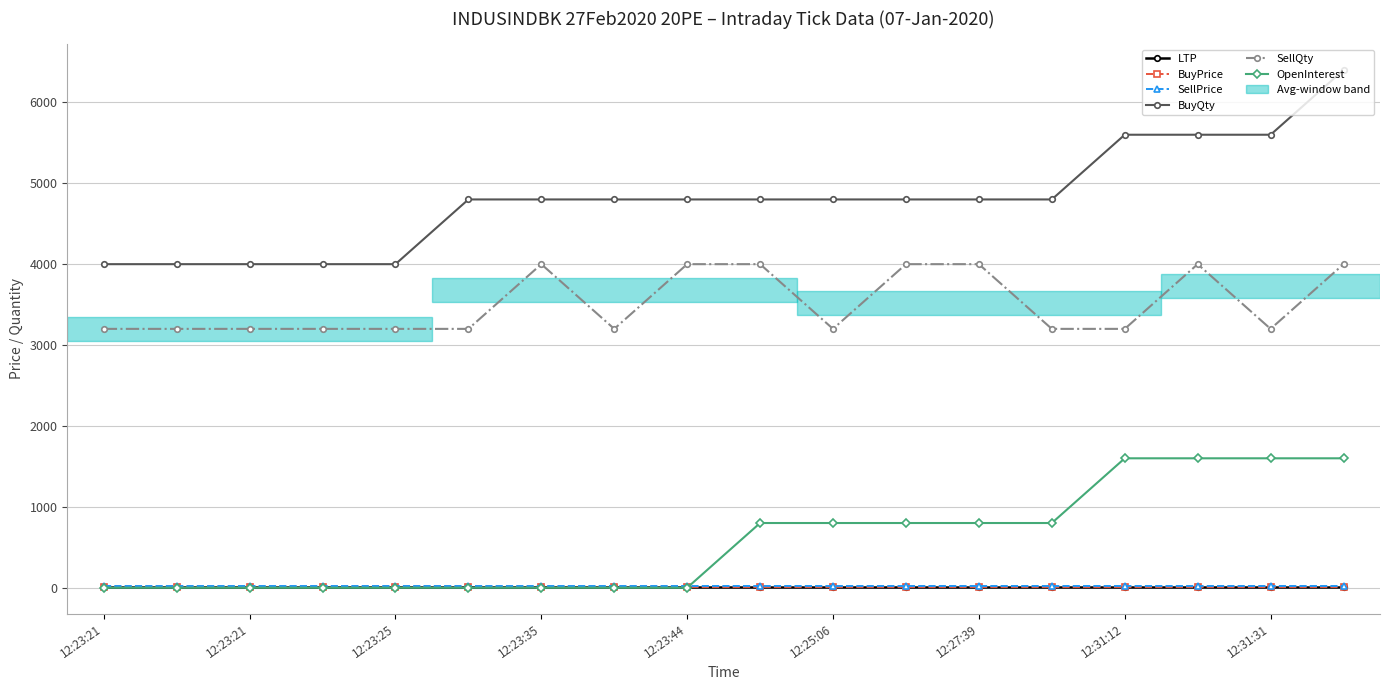

How many lines are shown in the chart?

6